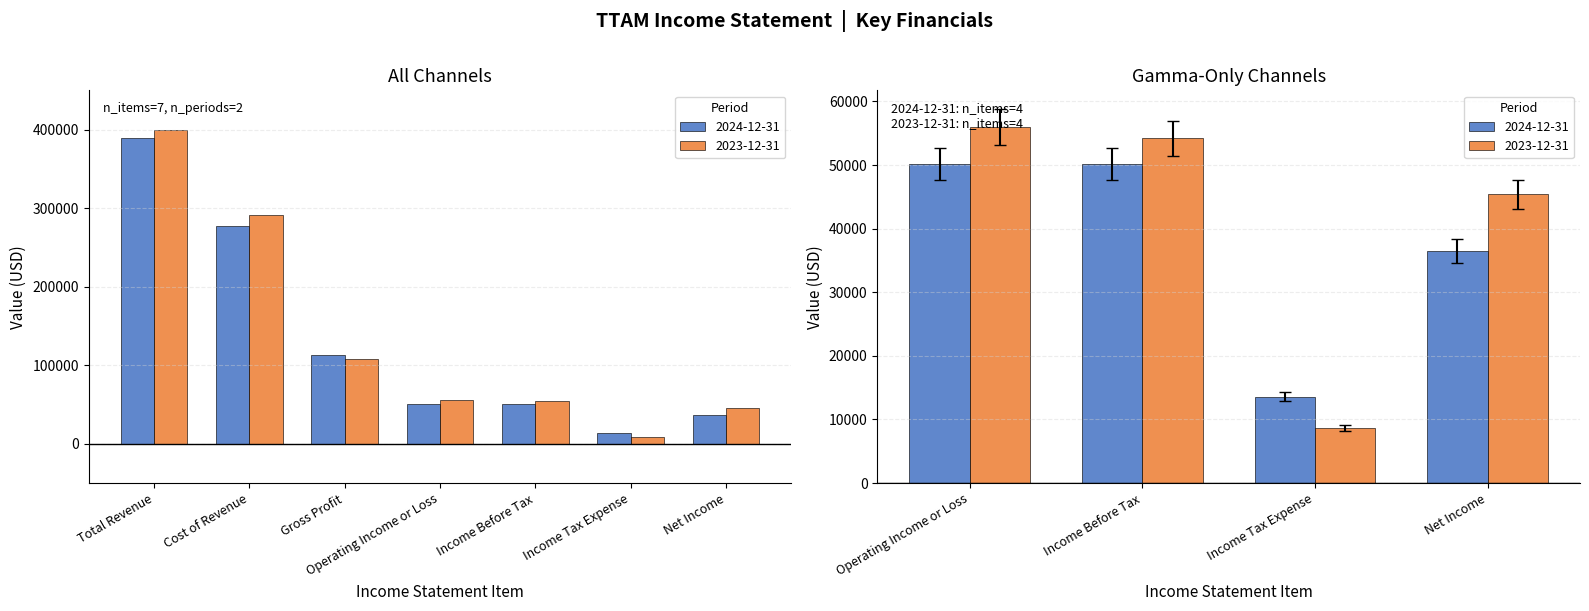

How many data points in 2024-12-31 are above 50200?

3